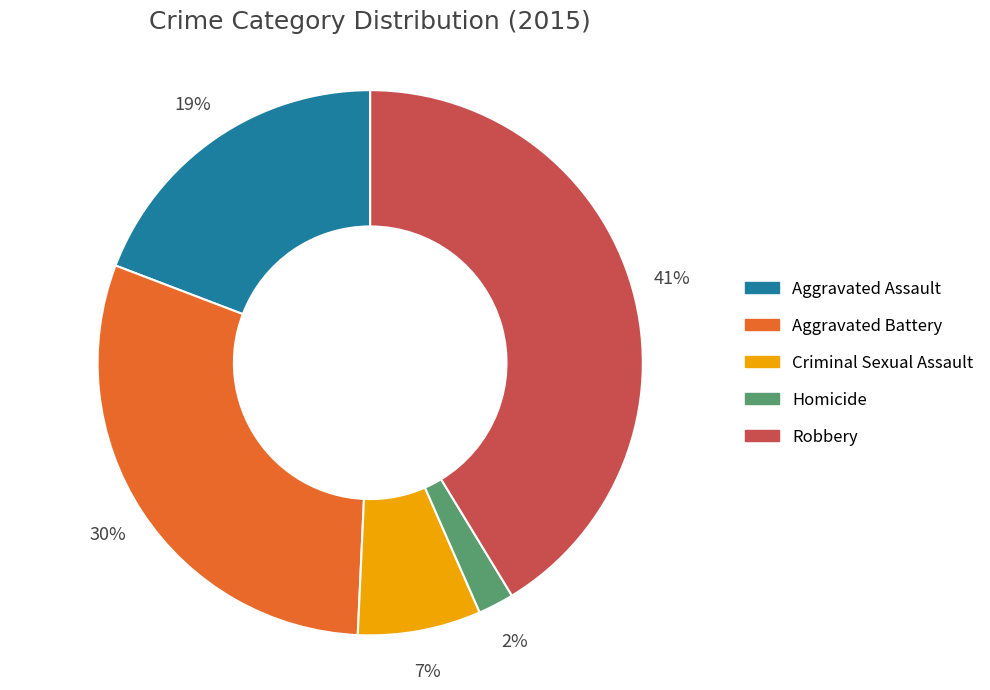

Approximately how many times larger is the value at Robbery compared to Aggravated Battery?

1.4